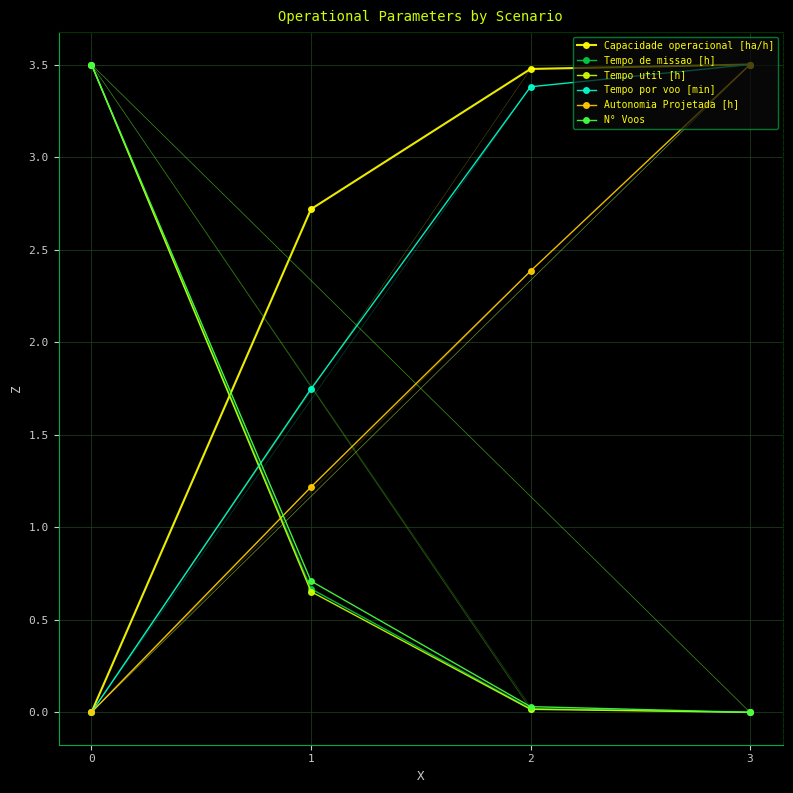

True or false: Capacidade operacional [ha/h] and Tempo util [h] intersect in this chart.

True